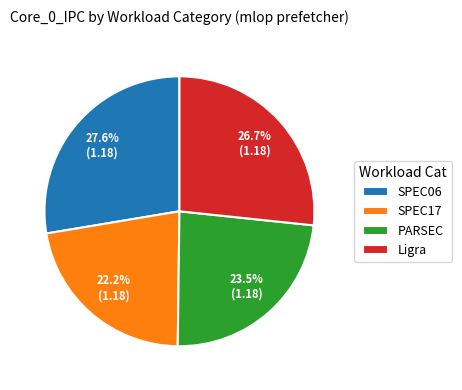

True or false: SPEC06 accounts for 40% of the total.

False